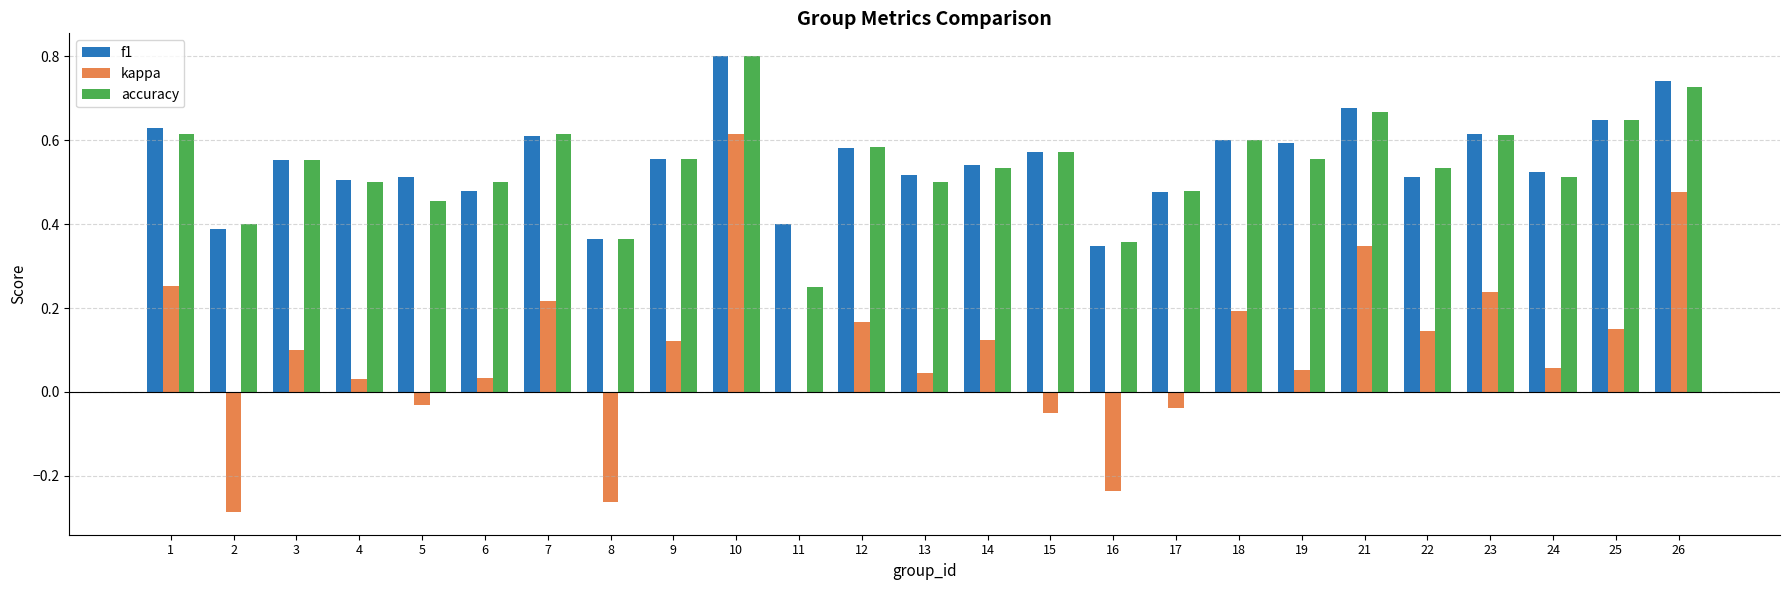

What is the total value across all series at 12?

1.3